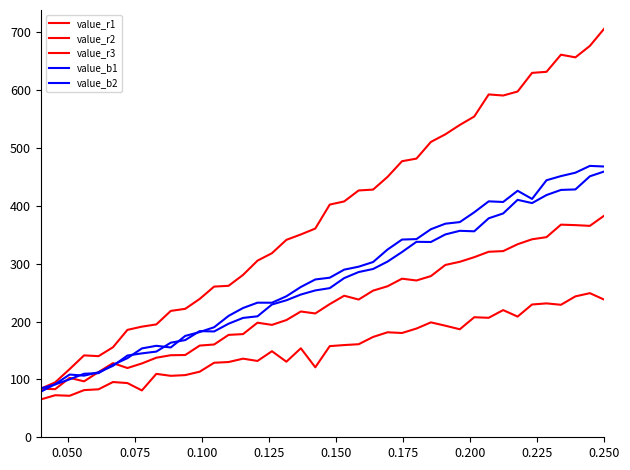

Is this an area chart (filled region under the line)?

No